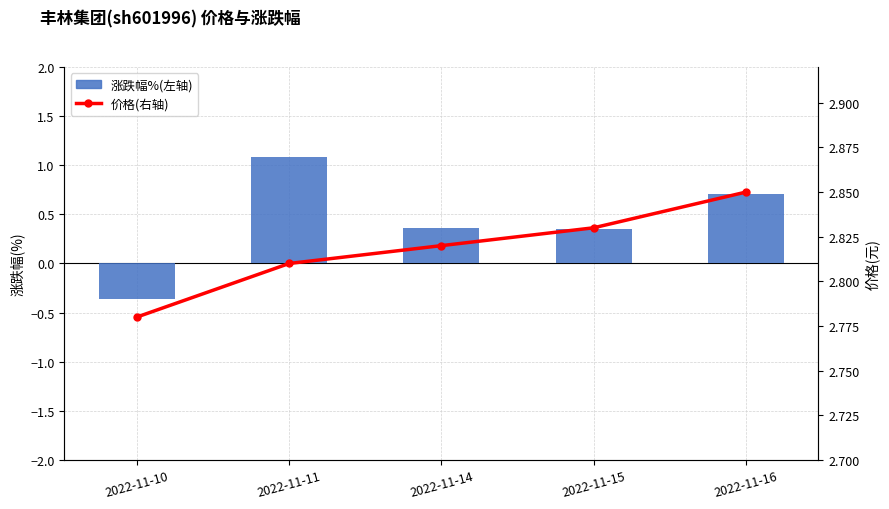

The 价格(右轴) series shows 2.8 at 2022-11-15. True or false?

True